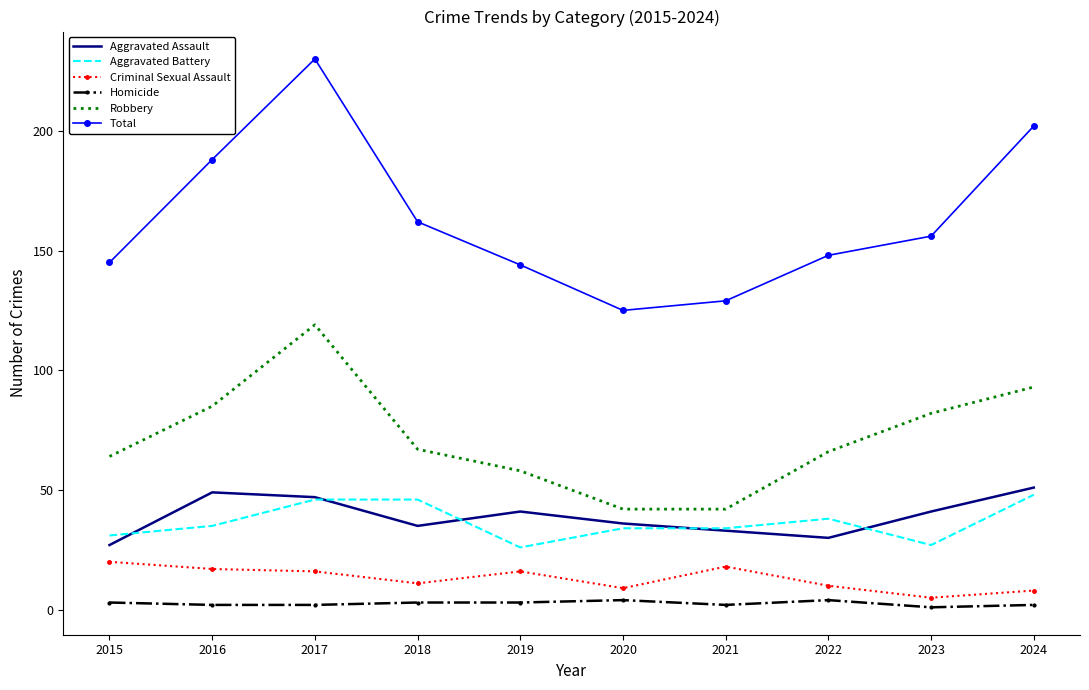

True or false: Total and Aggravated Assault intersect in this chart.

False